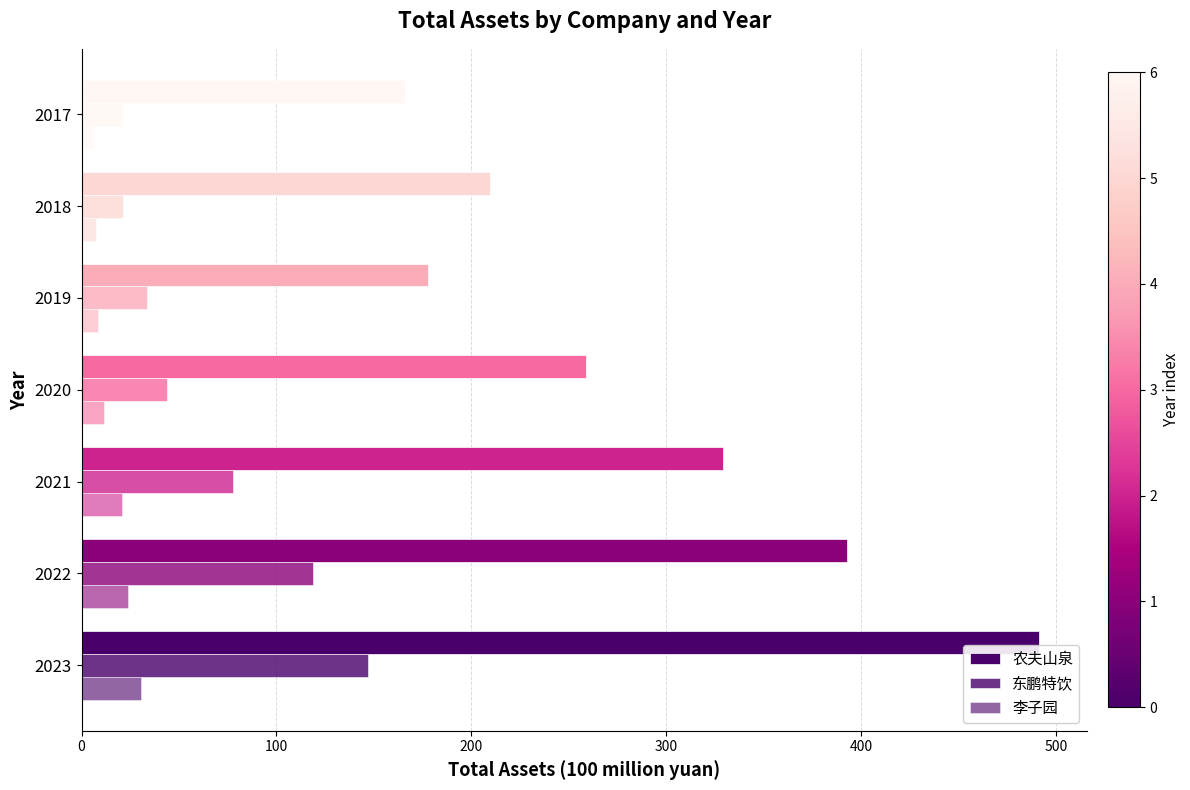

How many data points in 东鹏特饮 are above 43?

4